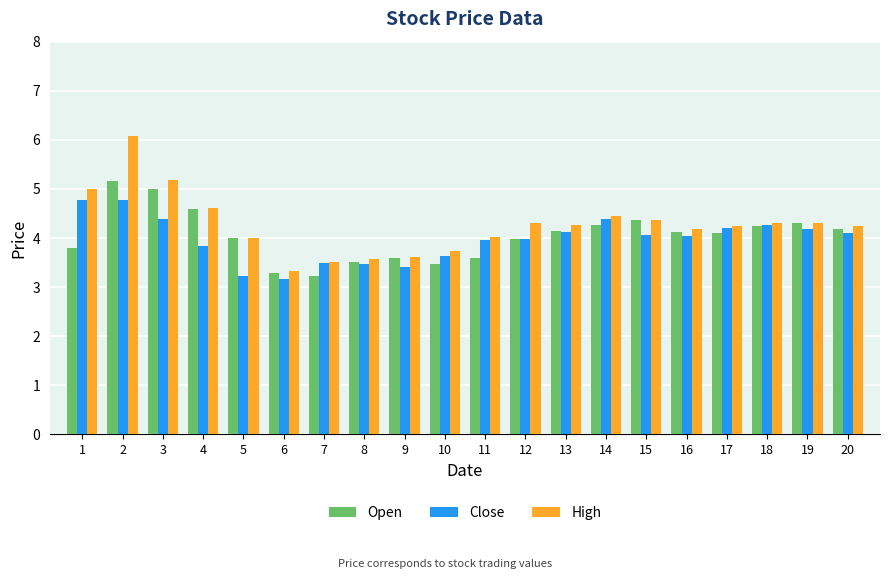

What is the difference between the second highest and minimum values in the Close series?

1.6